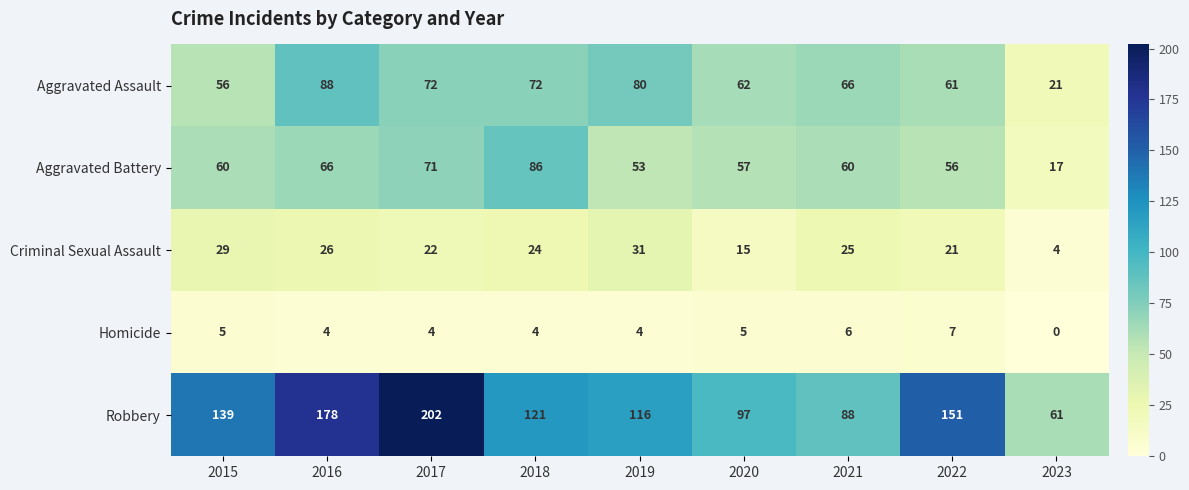

What is the difference between the highest and lowest values at 2019?

112